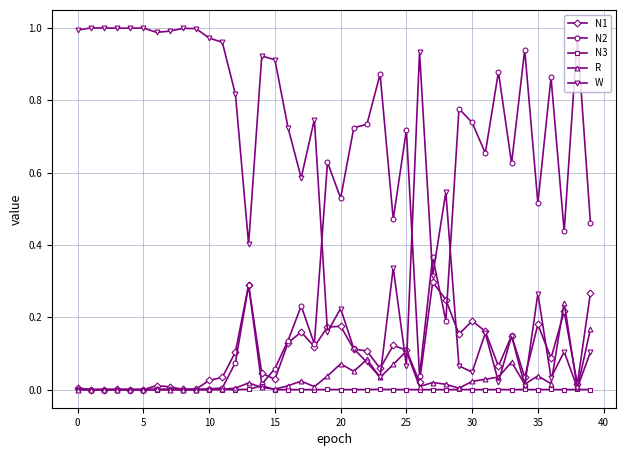

True or false: N2 has more than 1 points higher than both neighbors.

True